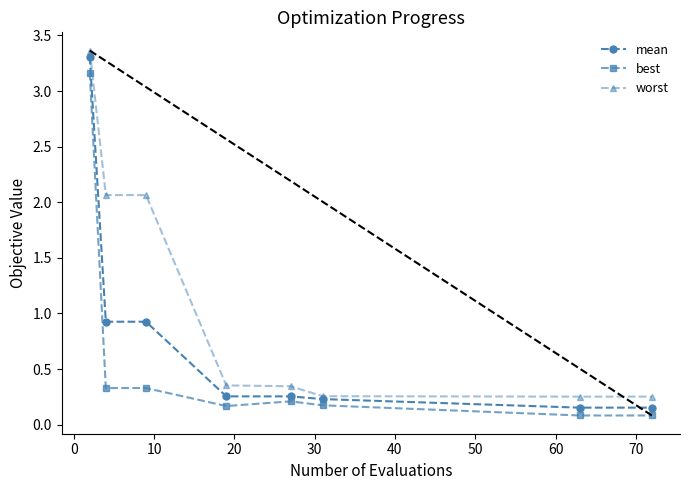

Does the chart display data point markers on the line(s)?

Yes